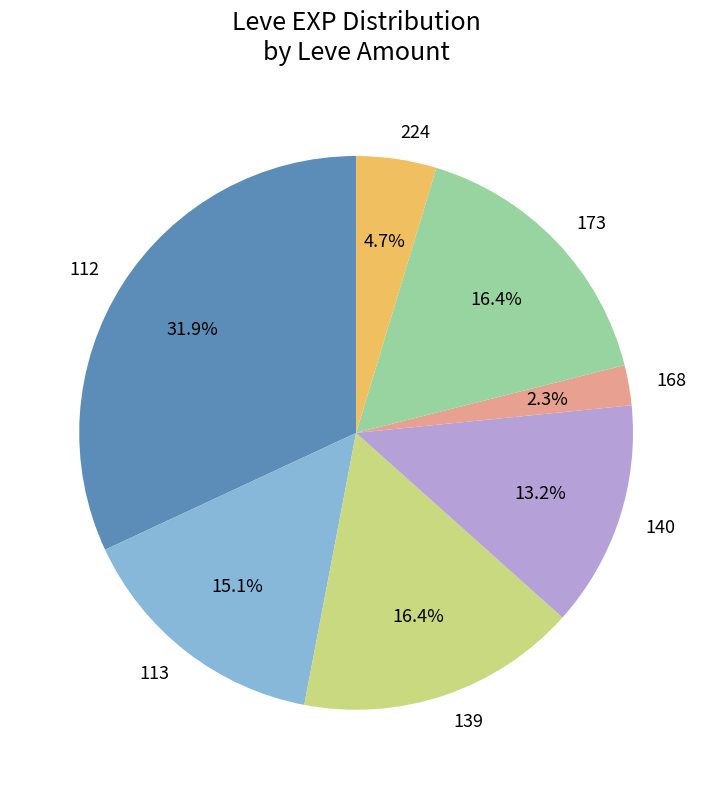

To the nearest percent, what is the combined percentage of 173 and 168?

19%